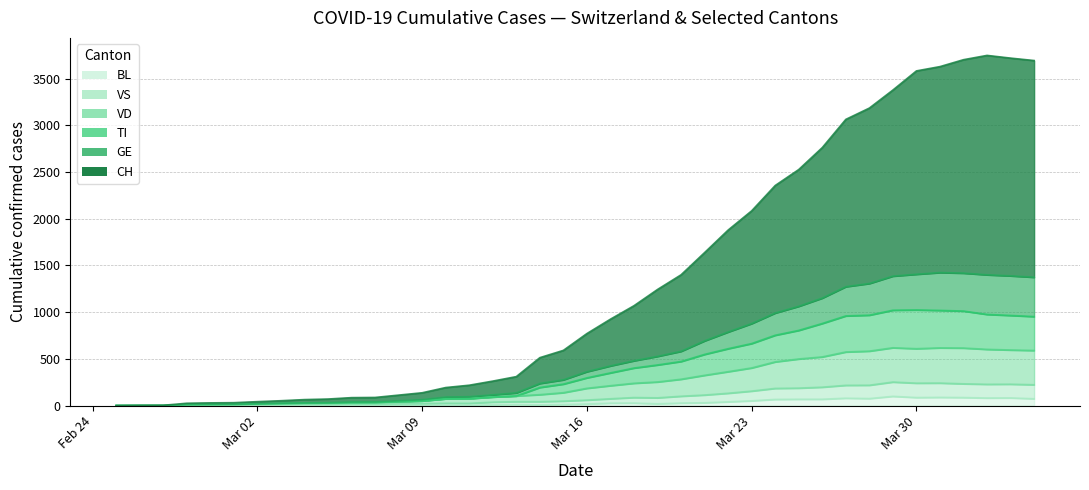

What are all the series names shown in the legend?

CH, TI, GE, VS, VD, BL